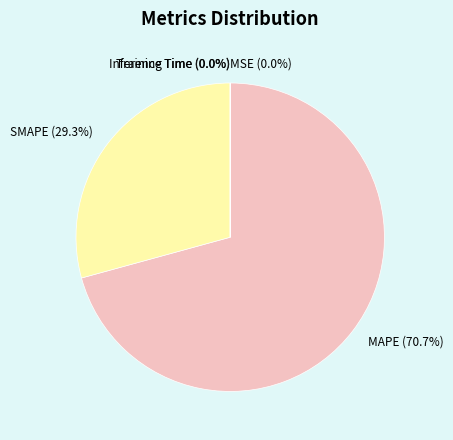

True or false: MAPE accounts for 71% of the total.

True